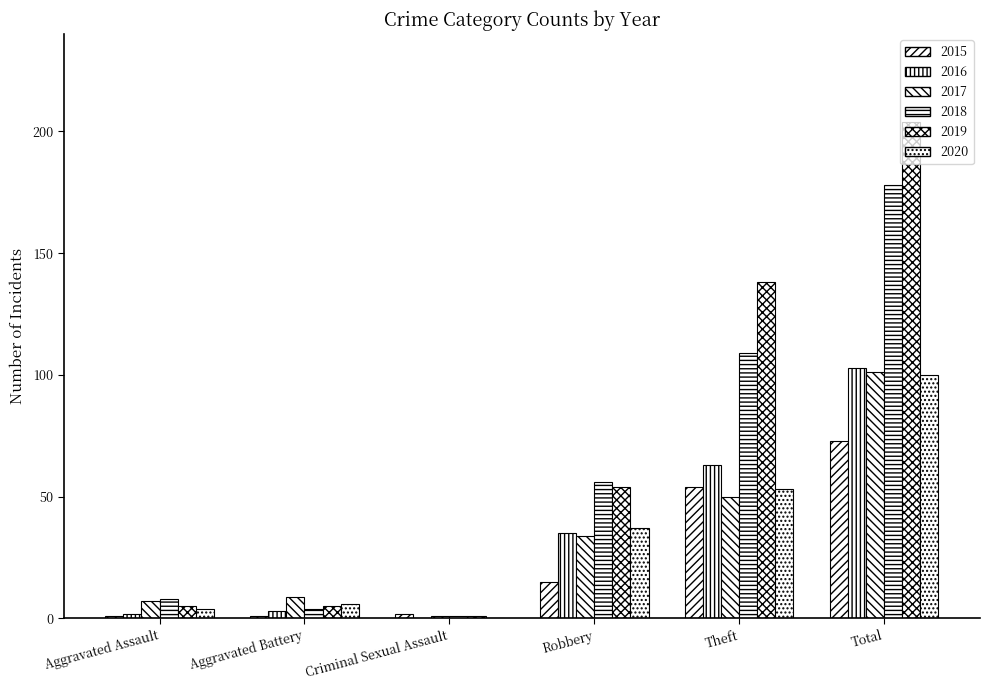

Rank the series at Robbery from highest to lowest value.

2018, 2019, 2020, 2016, 2017, 2015